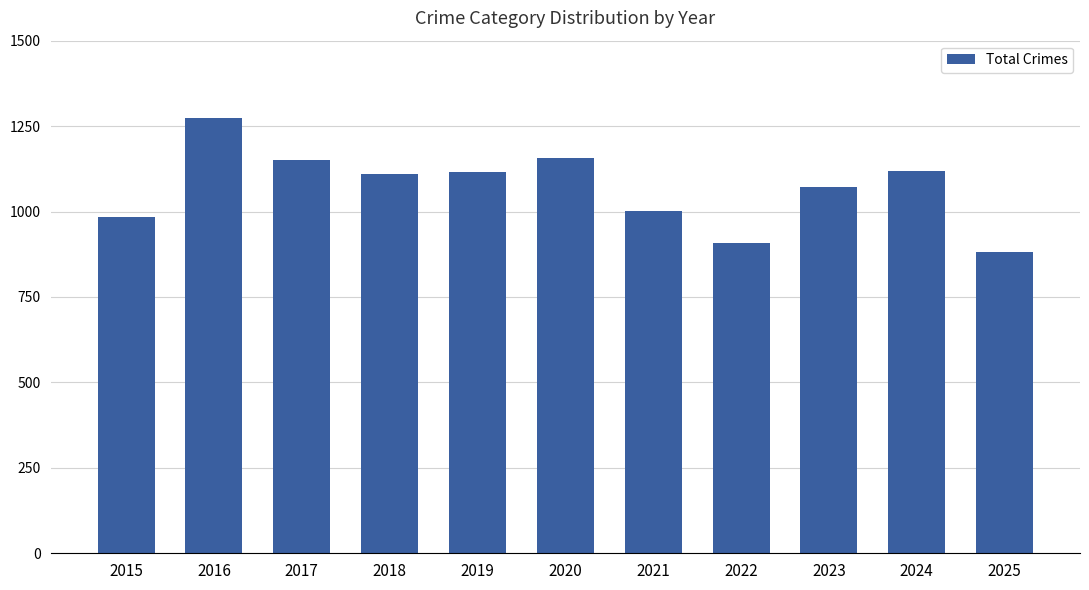

Does the chart contain stacked bars?

No